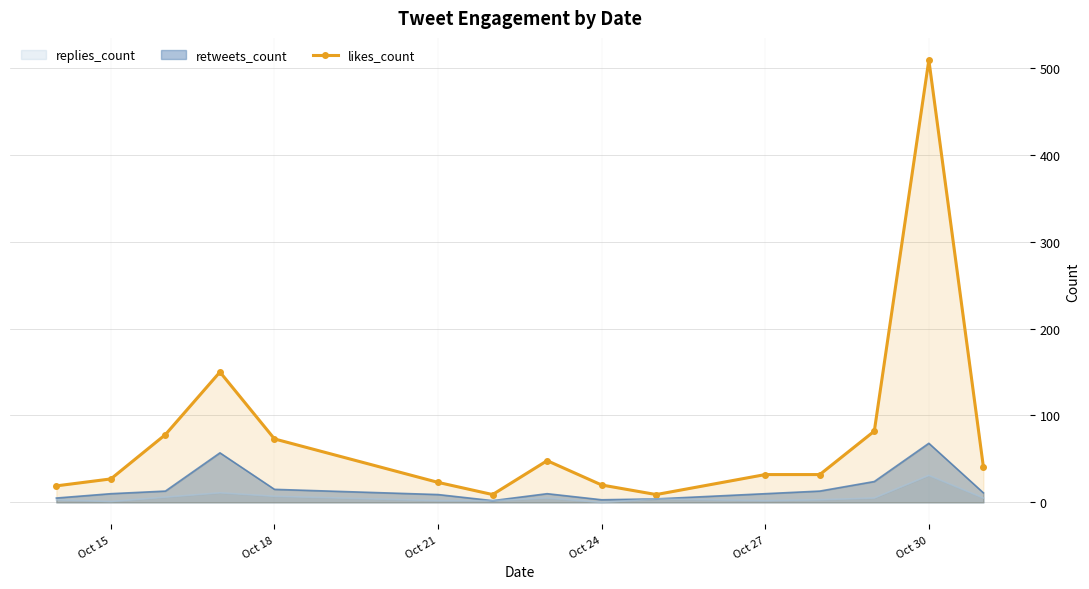

How many data points are less than 32?

6